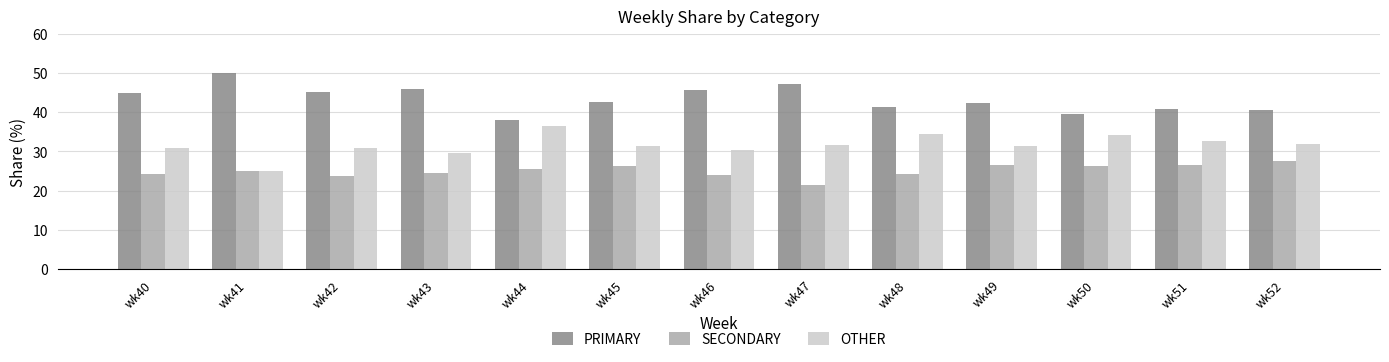

What is the difference between the second highest and minimum values in the SECONDARY series?

5.1